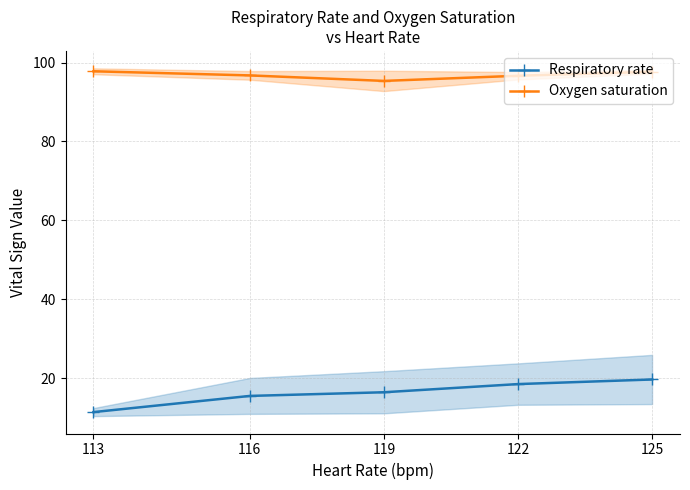

Rank the series at 116 from lowest to highest value.

Respiratory rate, Oxygen saturation